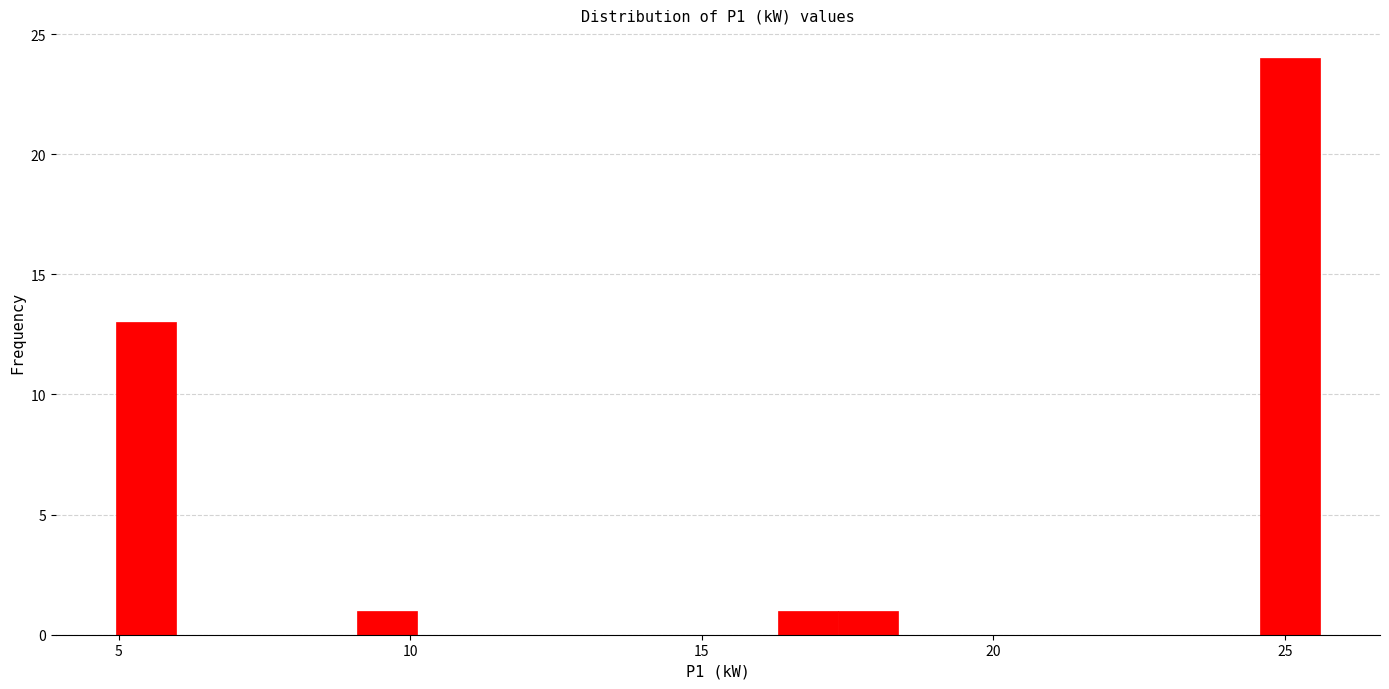

Around what value on the x-axis is the tallest bar? Give the approximate position of its centre, as read against the axis.

25.0